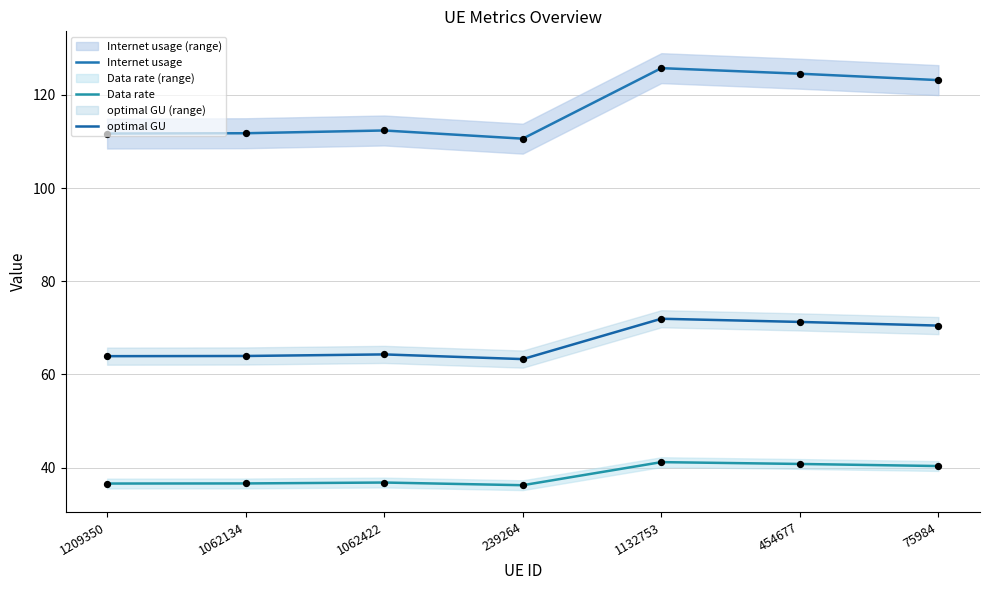

At how many categories does at least one series exceed 77?

7